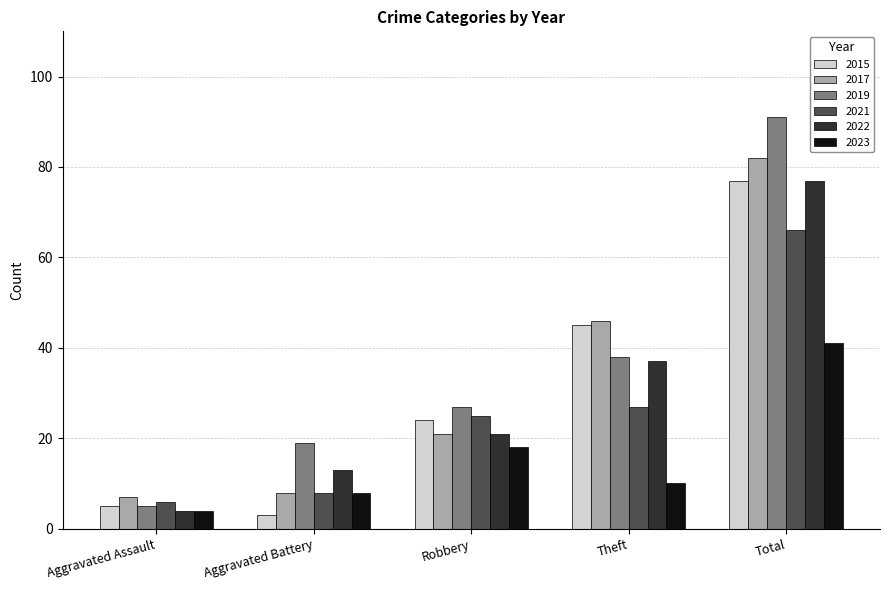

Reading left to right, extract all data points from this chart.

2015: Aggravated Assault=5	Aggravated Battery=3	Robbery=24	Theft=45	Total=77
2017: Aggravated Assault=7	Aggravated Battery=8	Robbery=21	Theft=46	Total=82
2019: Aggravated Assault=5	Aggravated Battery=19	Robbery=27	Theft=38	Total=91
2021: Aggravated Assault=6	Aggravated Battery=8	Robbery=25	Theft=27	Total=66
2022: Aggravated Assault=4	Aggravated Battery=13	Robbery=21	Theft=37	Total=77
2023: Aggravated Assault=4	Aggravated Battery=8	Robbery=18	Theft=10	Total=41